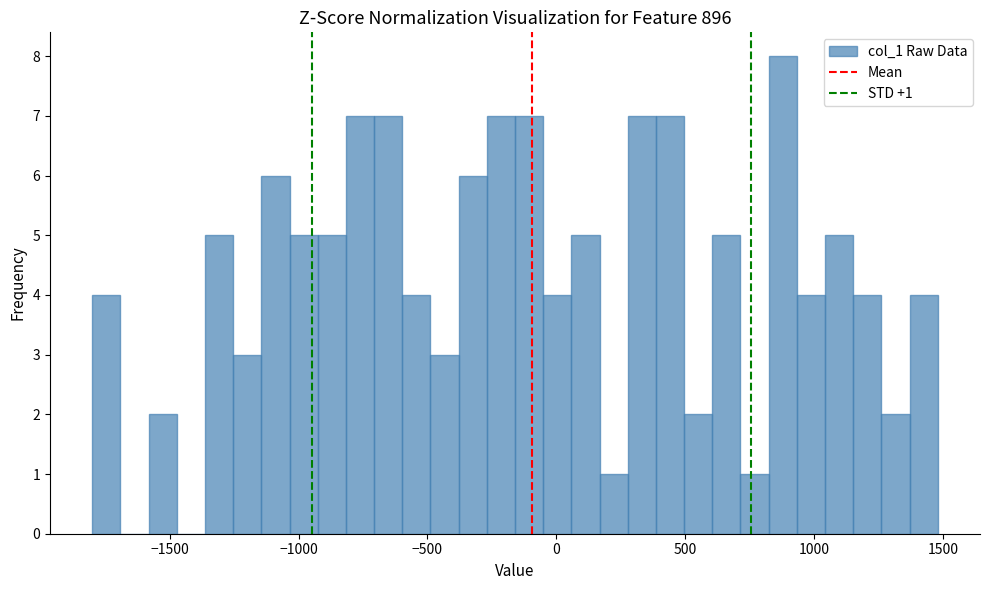

Around what value on the x-axis is the tallest bar? Give the approximate position of its centre, as read against the axis.

900